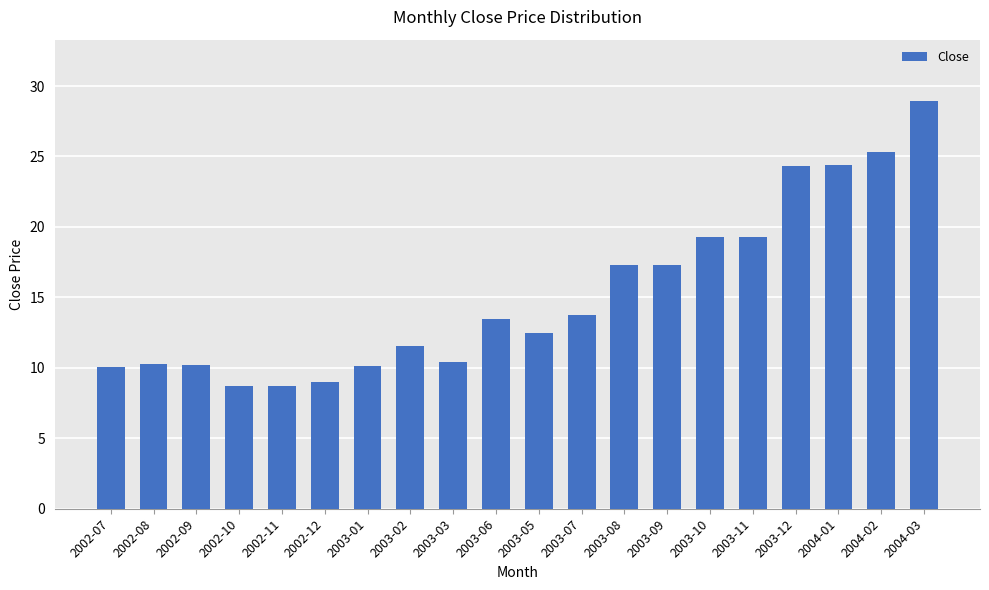

How many data points are less than 13?

10